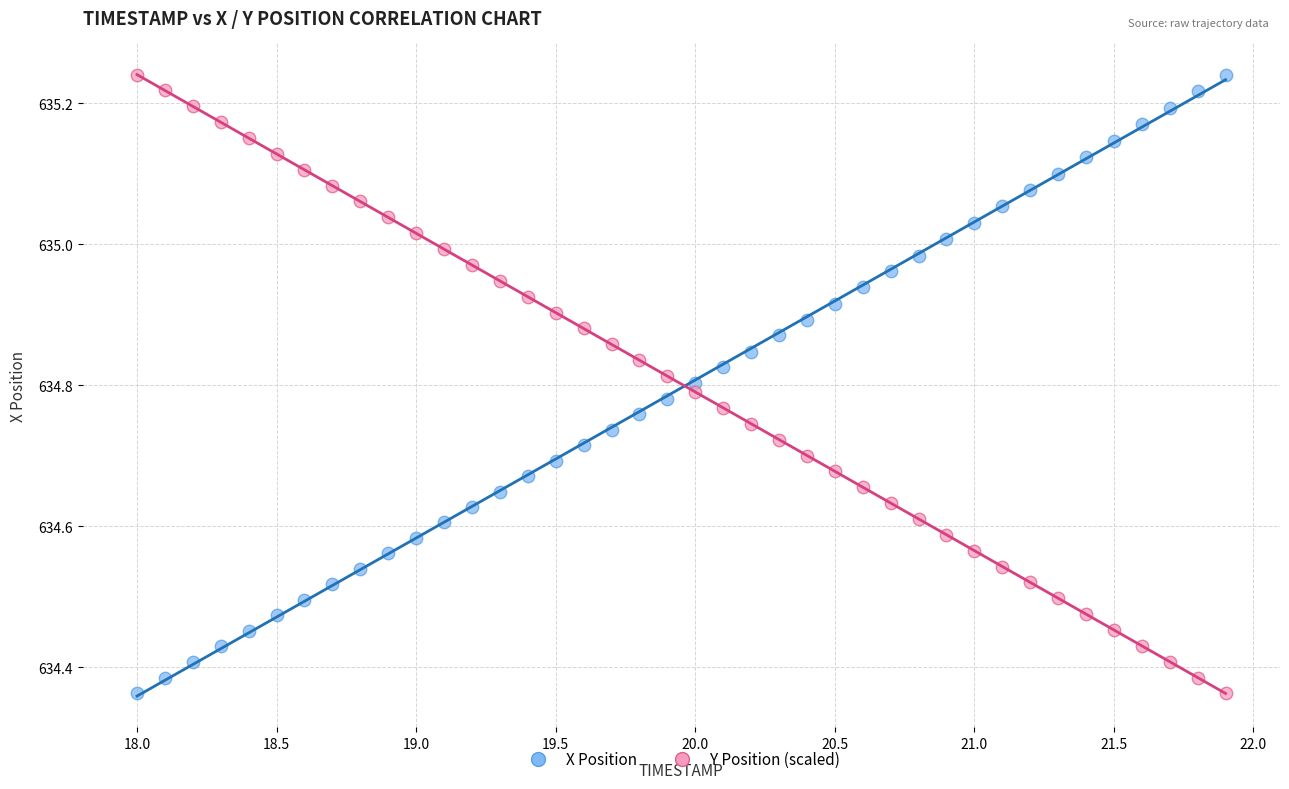

Across all data points, what is the range of Y values (max minus min)?

0.9